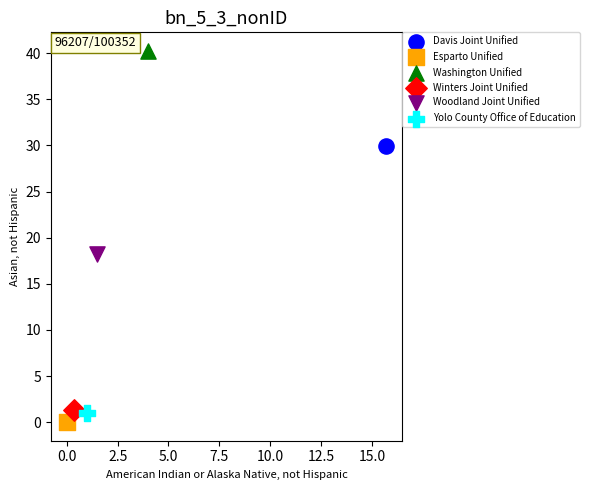

Which series contains the highest Y value?

Washington Unified